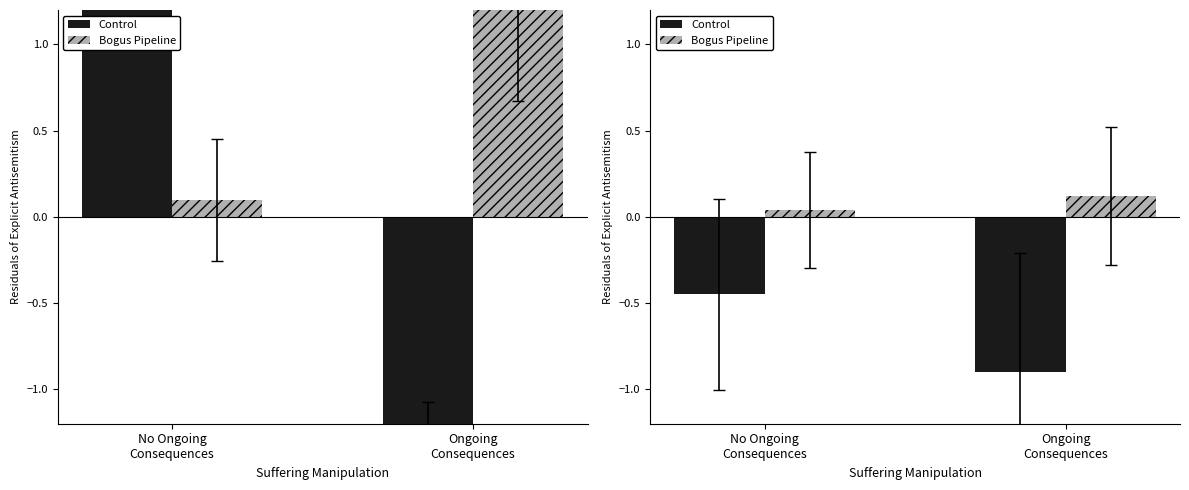

List the series in order of their overall mean, lowest first.

Control, Bogus Pipeline